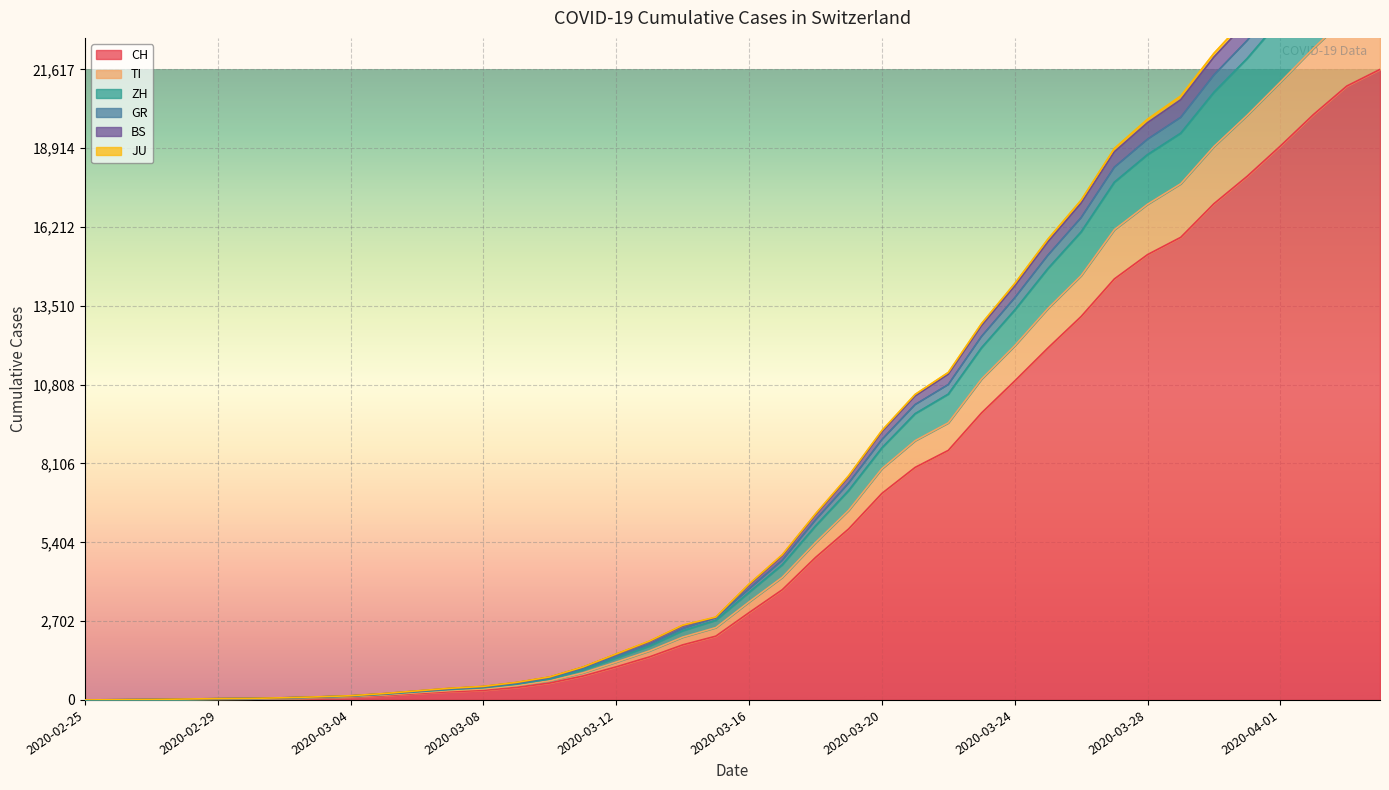

How many data points in JU are above 3805?

19